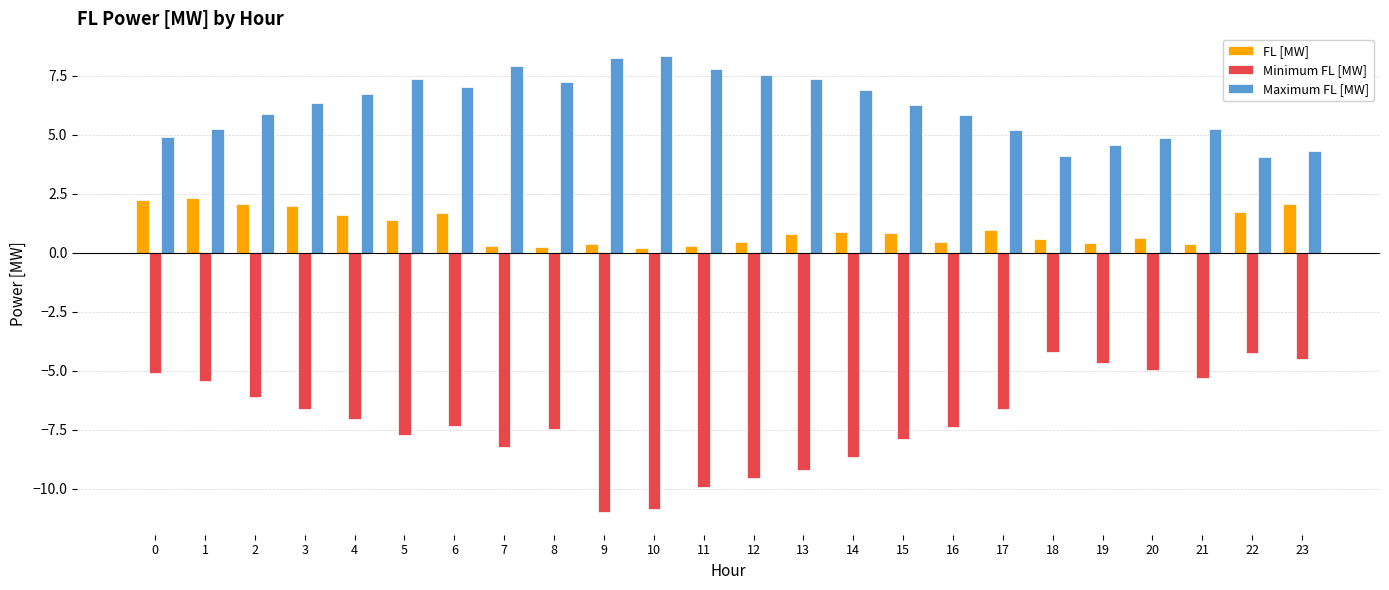

The value of Minimum FL [MW] at 7 is -8.2. True or false?

True